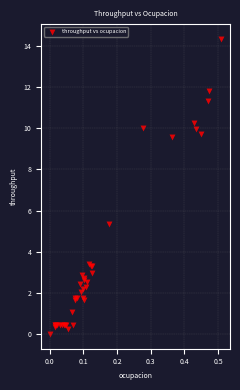

What Y value in the scatter plot is closest to 7?

5.3